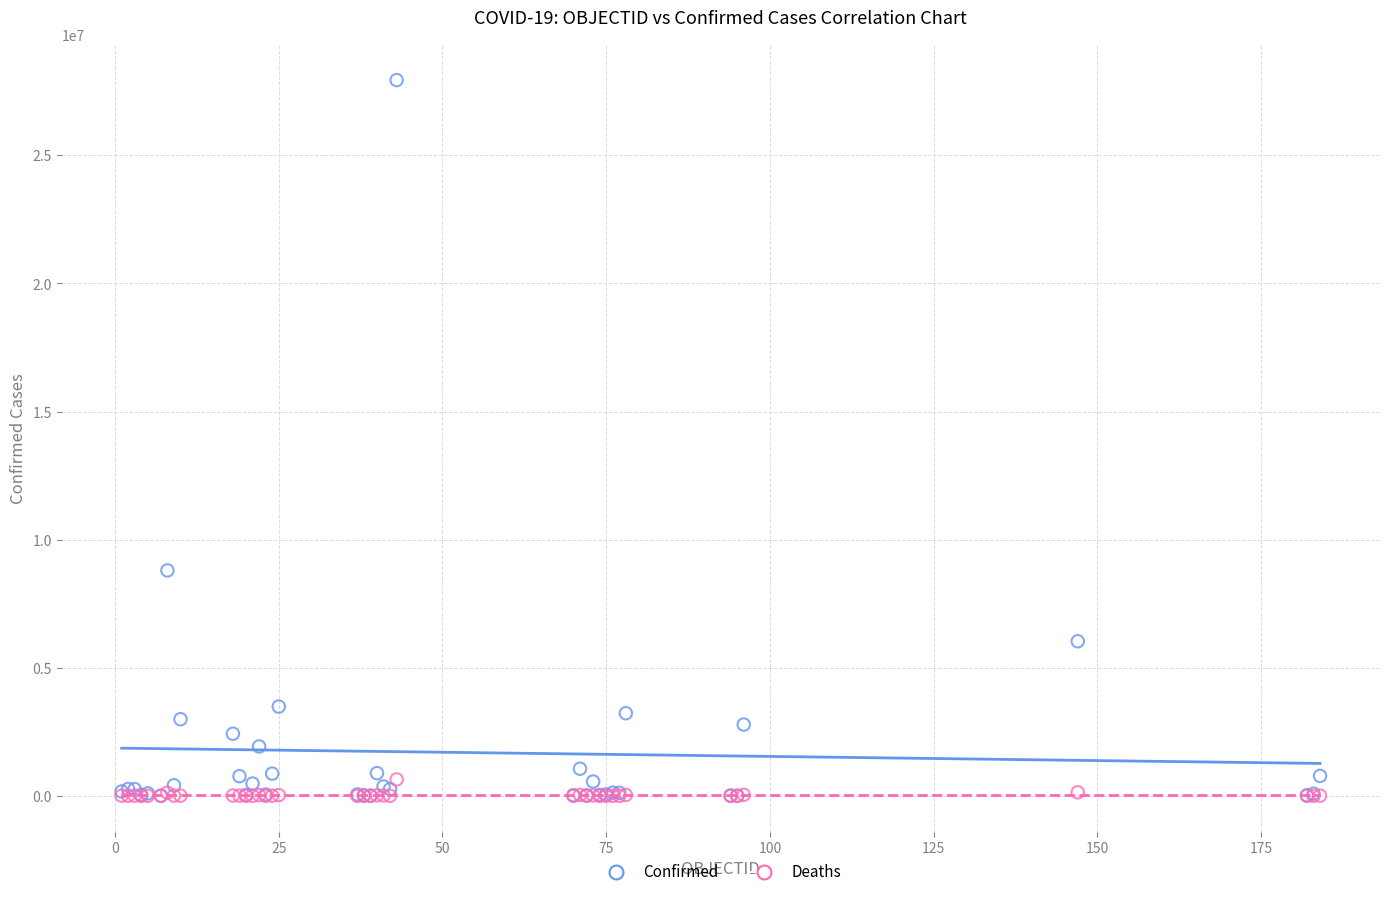

In the Confirmed series, what Y value is closest to 13973667?

8799858